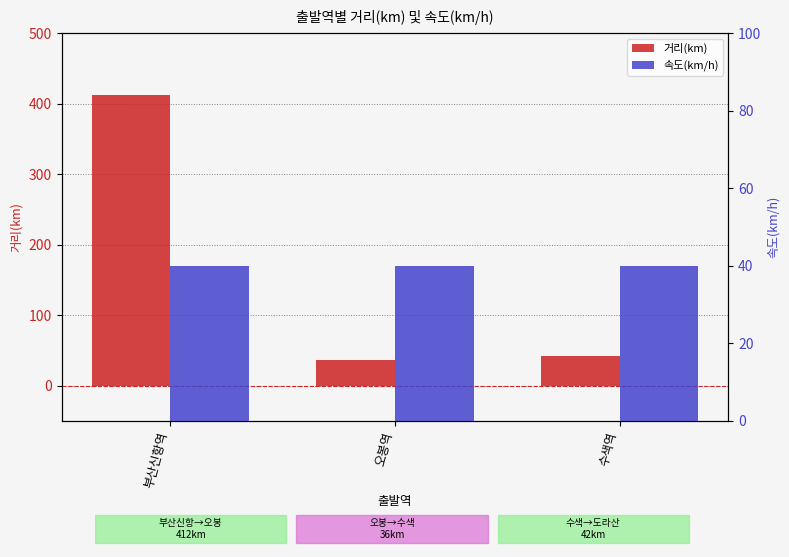

How many categories are shown in the chart?

3